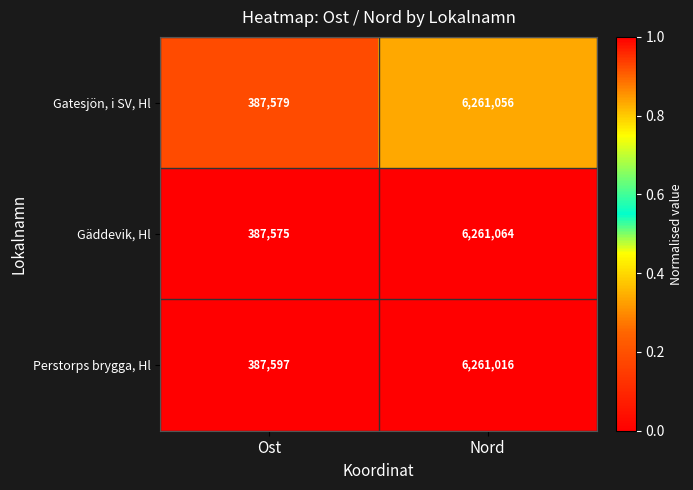

Is it true that Perstorps brygga, Hl equals 6261016 at Nord?

True